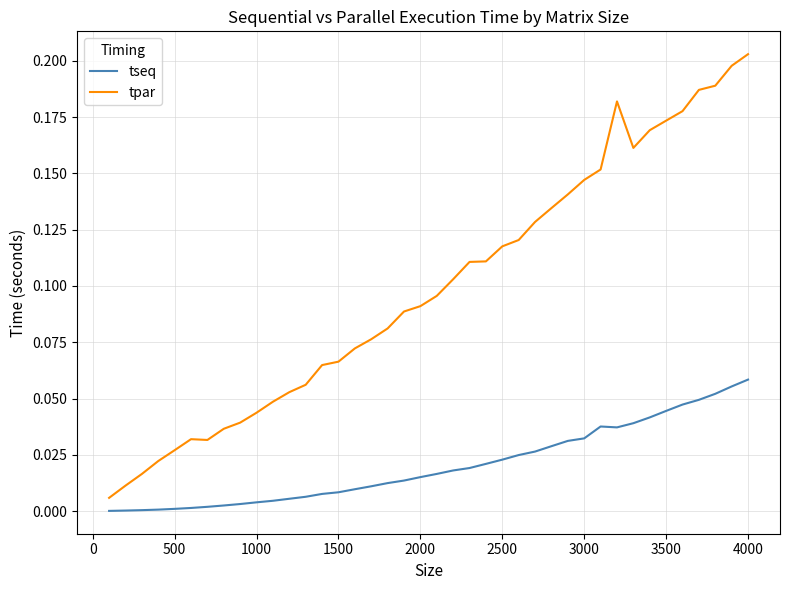

True or false: tseq and tpar cross at least once.

False